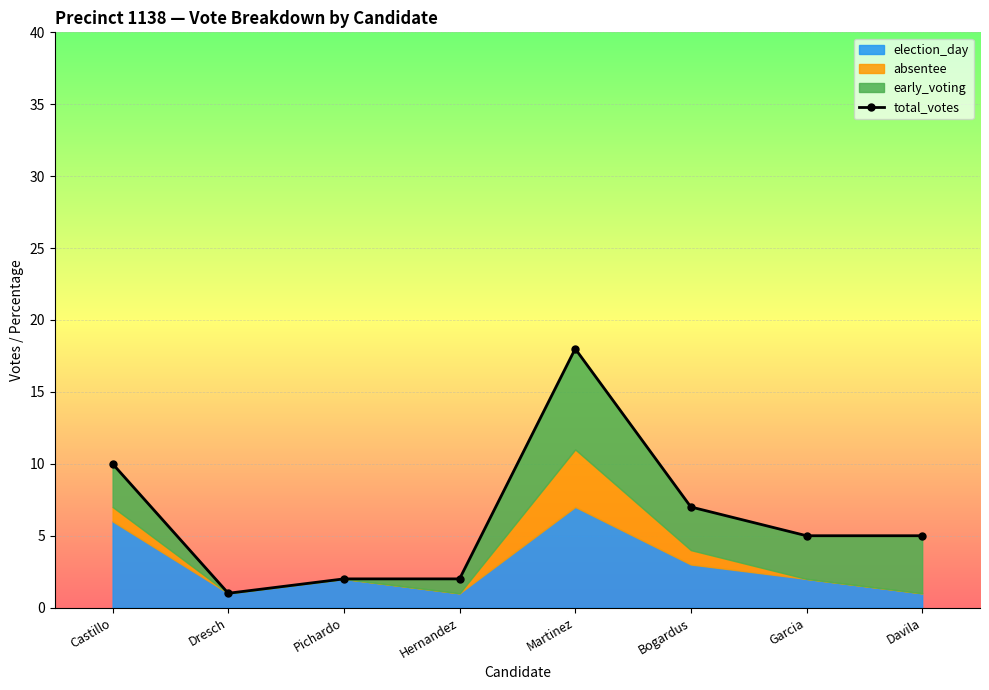

At which category does the chart reach its minimum across all series?

Dresch